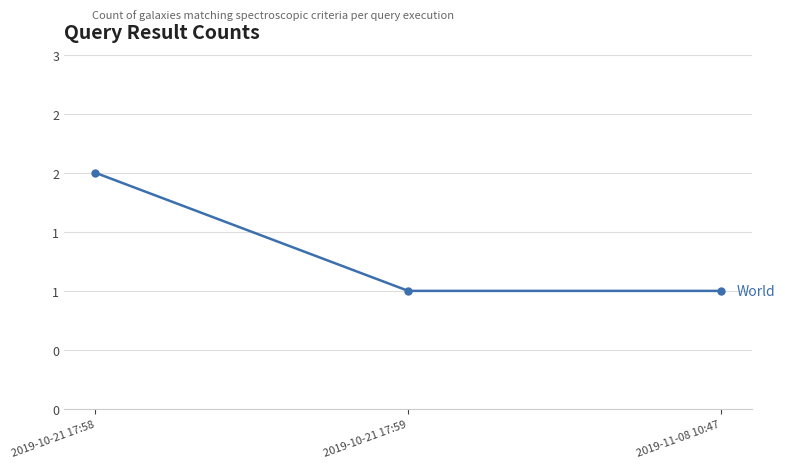

Is this an area chart (filled region under the line)?

No